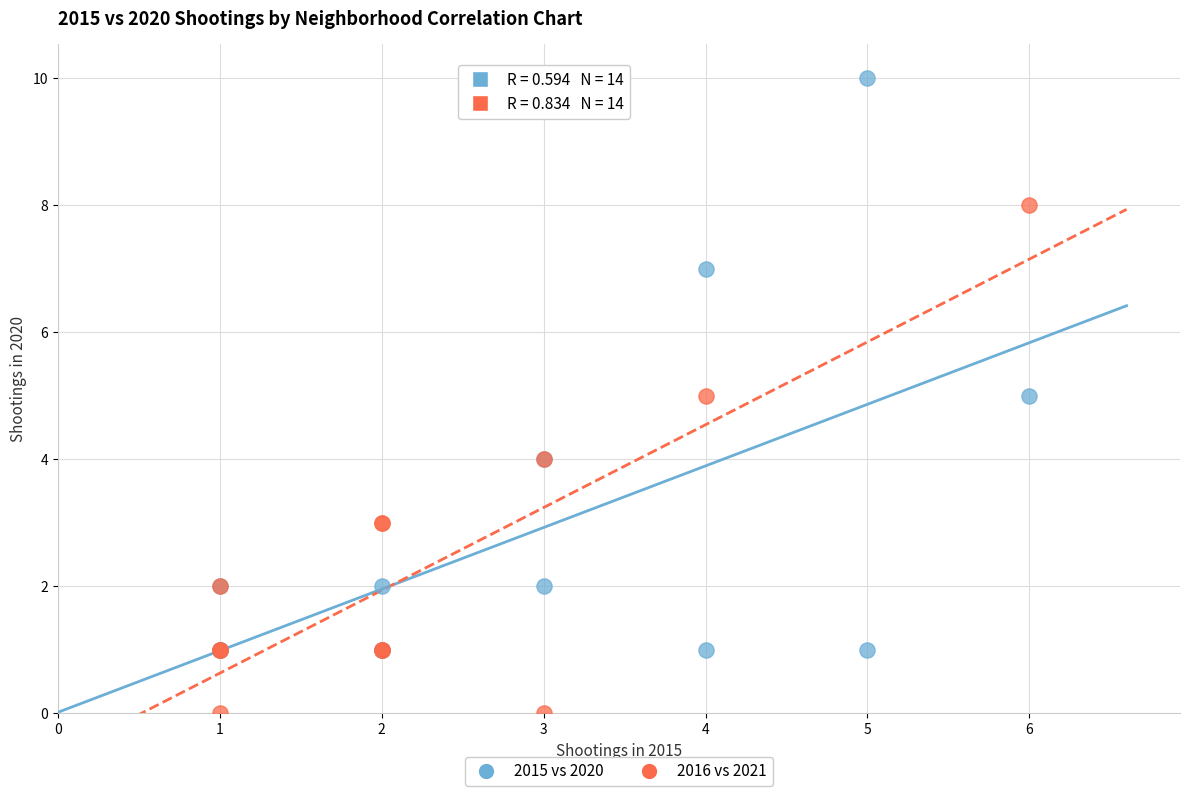

Which series reaches the minimum Y coordinate?

2016 vs 2021